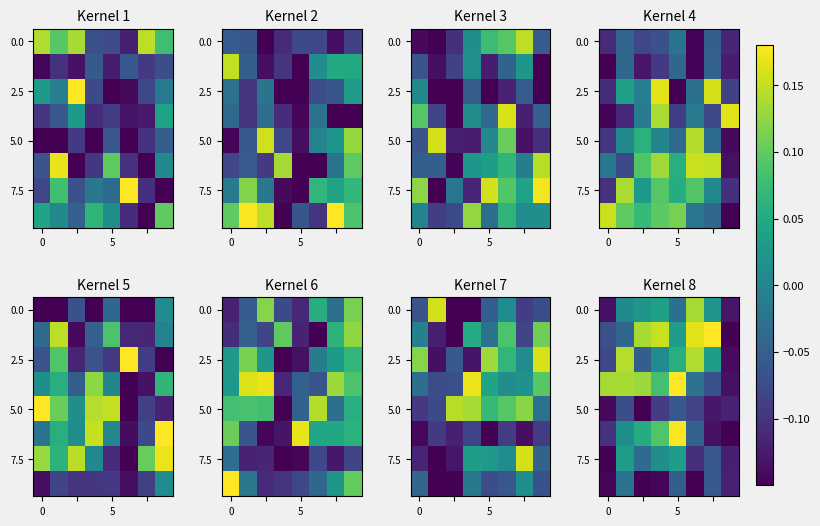

How many values in the row_0 series exceed 0?

5